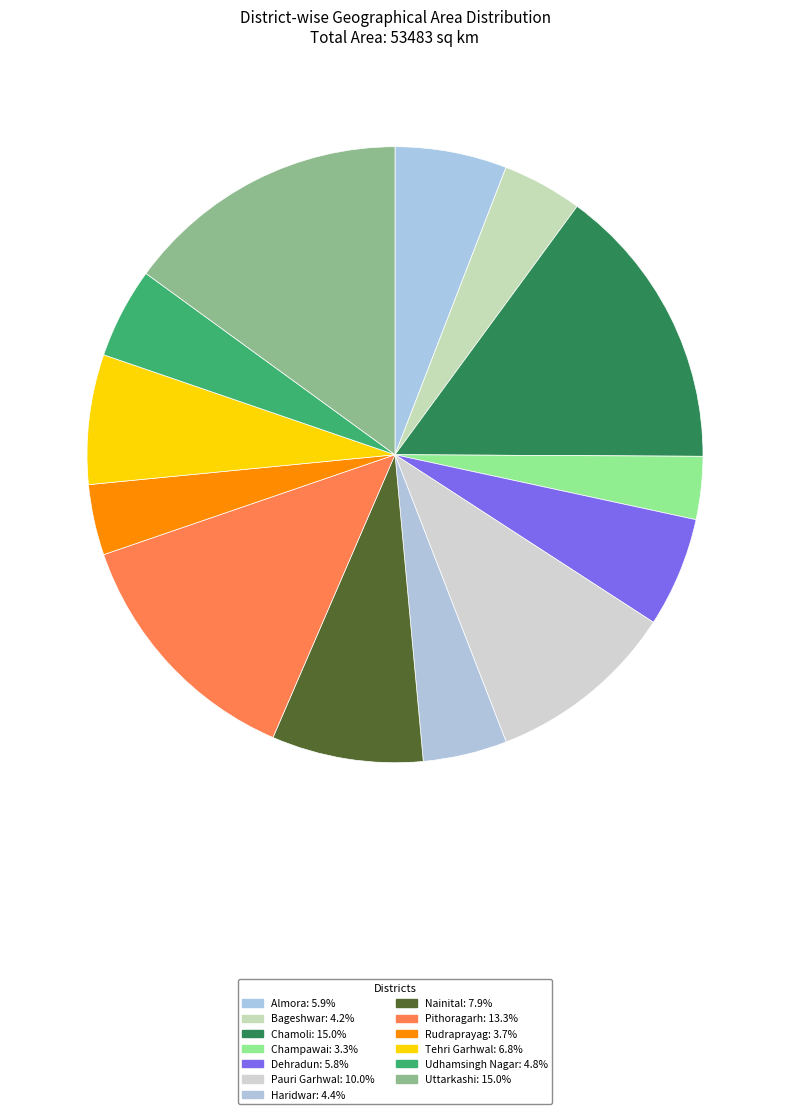

Rank the categories by value from lowest to highest.

Champawai, Rudraprayag, Bageshwar, Haridwar, Udhamsingh Nagar, Dehradun, Almora, Tehri Garhwal, Nainital, Pauri Garhwal, Pithoragarh, Uttarkashi, Chamoli